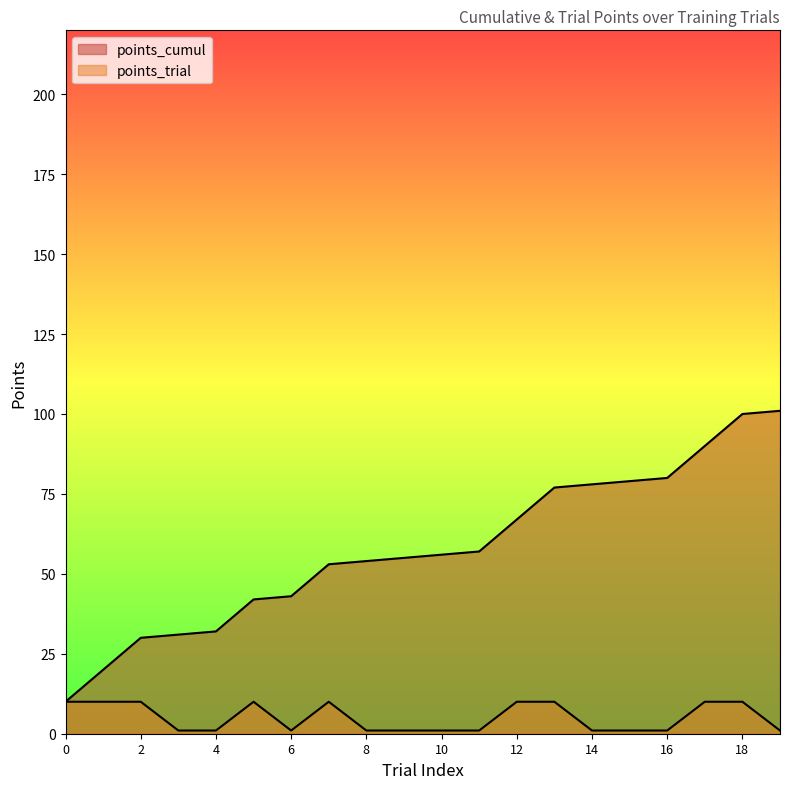

Reading right to left, transcribe all the data shown in this chart.

points_cumul: 19=101	18=100	17=90	16=80	15=79	14=78	13=77	12=67	11=57	10=56	9=55	8=54	7=53	6=43	5=42	4=32	3=31	2=30	1=20	0=10
points_trial: 19=1	18=10	17=10	16=1	15=1	14=1	13=10	12=10	11=1	10=1	9=1	8=1	7=10	6=1	5=10	4=1	3=1	2=10	1=10	0=10